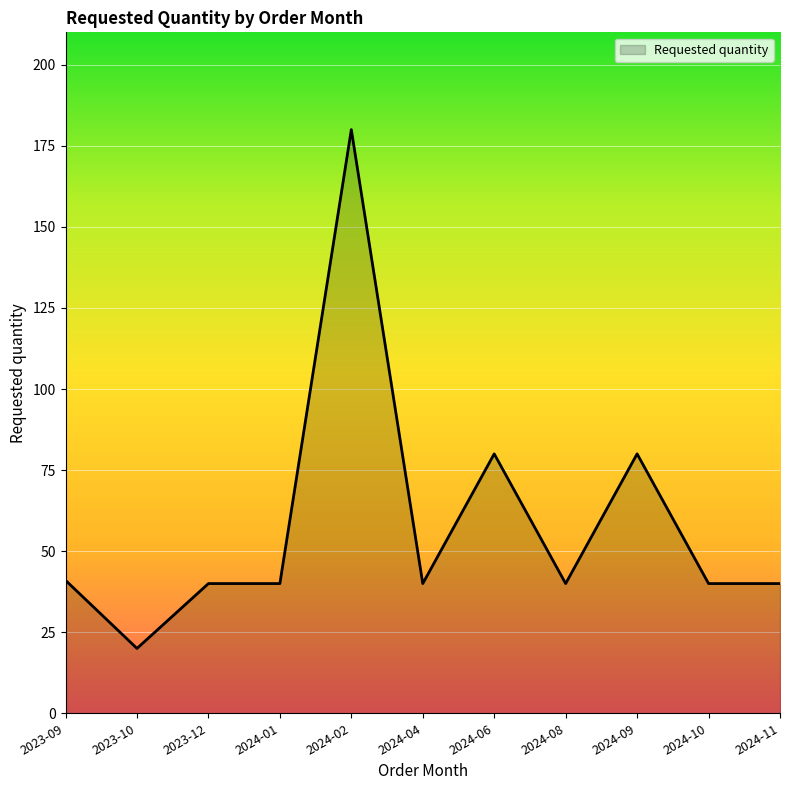

What is the difference between the second highest and minimum values?

60